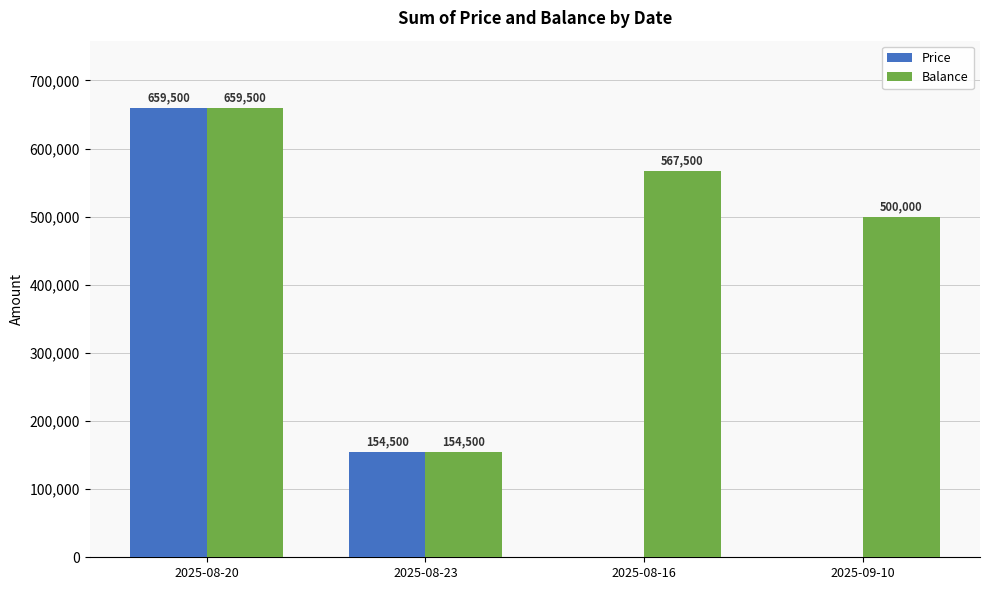

Between 2025-08-20 and 2025-08-16, which series saw the biggest shift?

Price